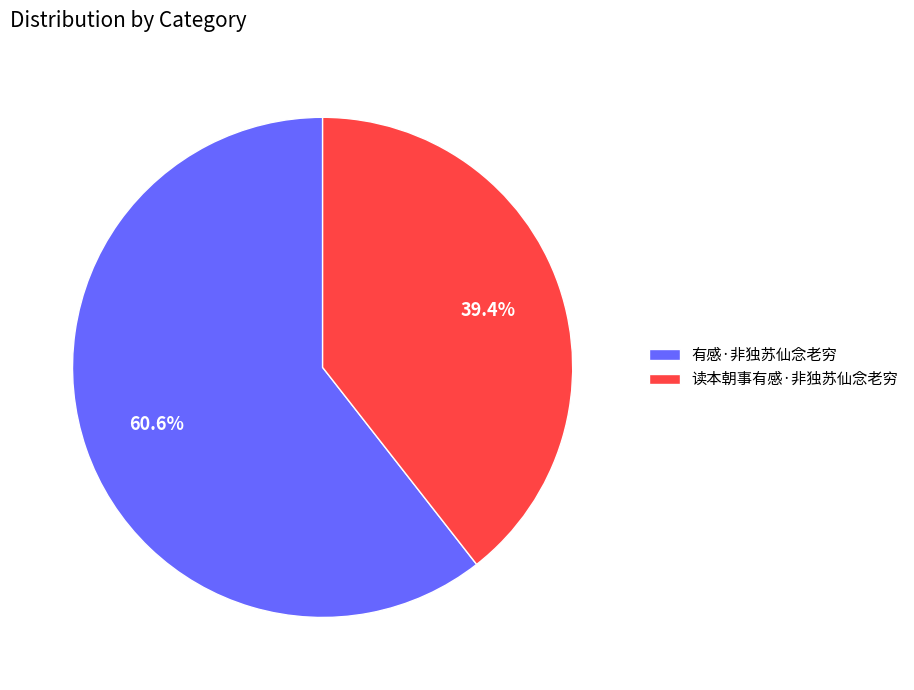

How many segments does this pie chart have?

2